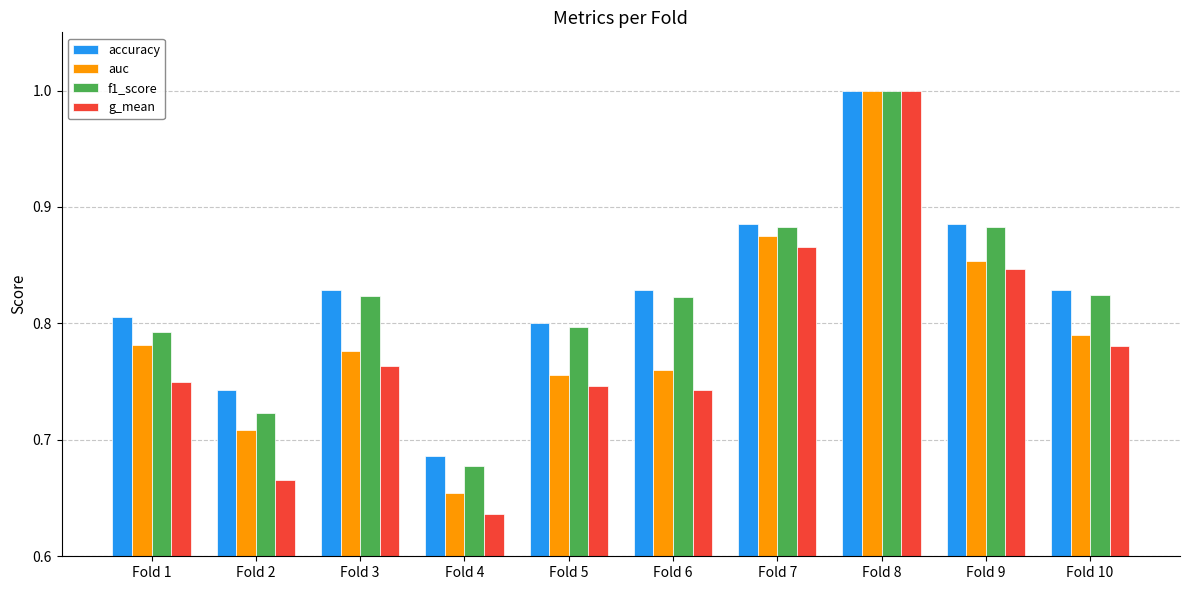

Between Fold 1 and Fold 5, which series saw the biggest shift?

auc